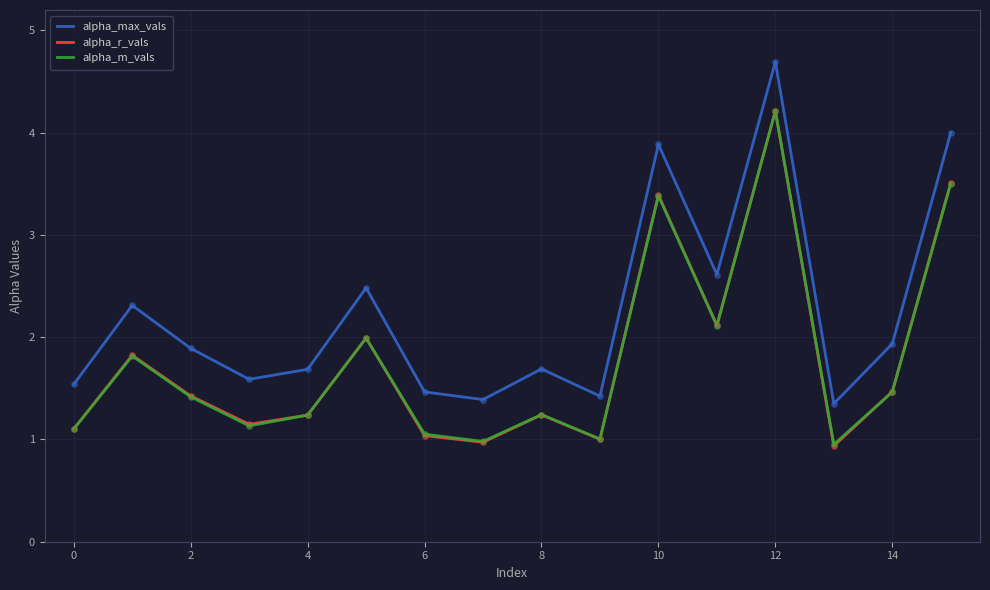

Which series has the largest total across all categories?

alpha_max_vals